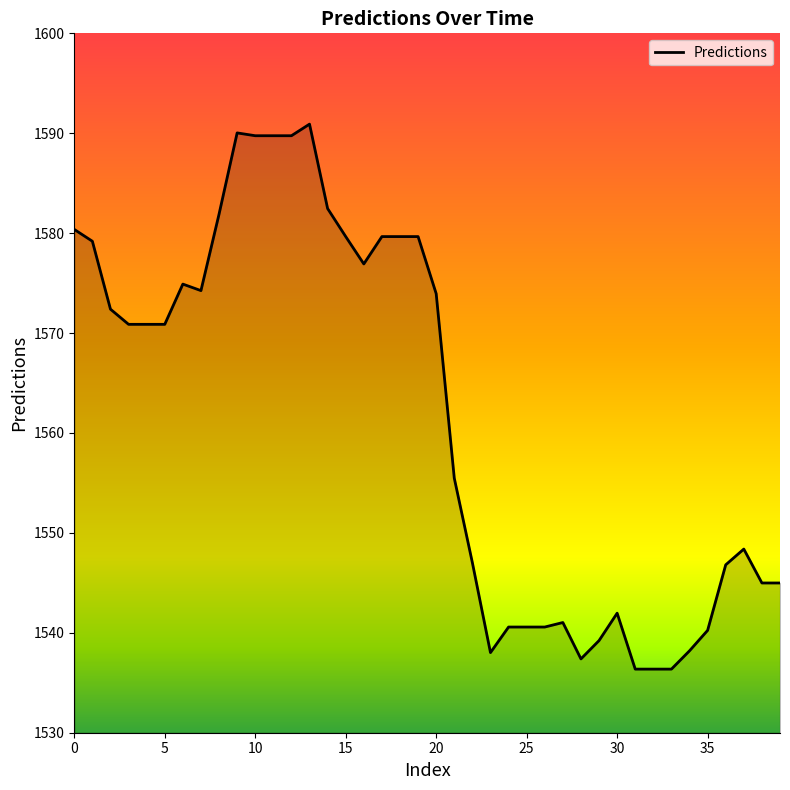

What is the maximum value shown in the chart?

1590.9